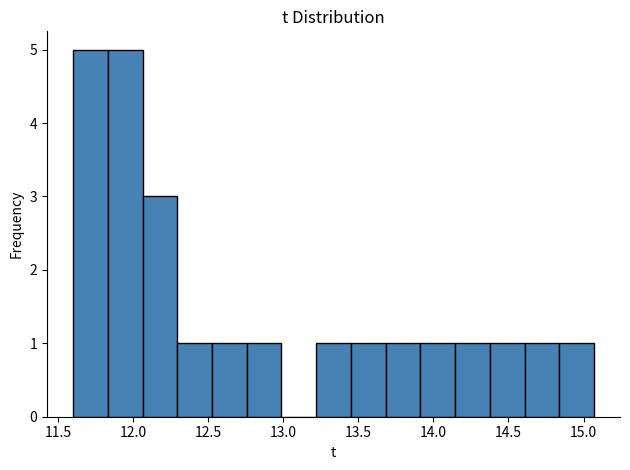

Reading left to right, list every bar in this chart as the range it spans on the x-axis followed by its height. Neither the bar edges nor the heights are printed on the chart, so give them approximately, as read against the axes.

11.60 to 11.85: 5
11.85 to 12.05: 5
12.05 to 12.30: 3
12.30 to 12.55: 1
12.55 to 12.75: 1
12.75 to 13.00: 1
13.00 to 13.20: 0
13.20 to 13.45: 1
13.45 to 13.70: 1
13.70 to 13.90: 1
13.90 to 14.15: 1
14.15 to 14.40: 1
14.40 to 14.60: 1
14.60 to 14.85: 1
14.85 to 15.05: 1